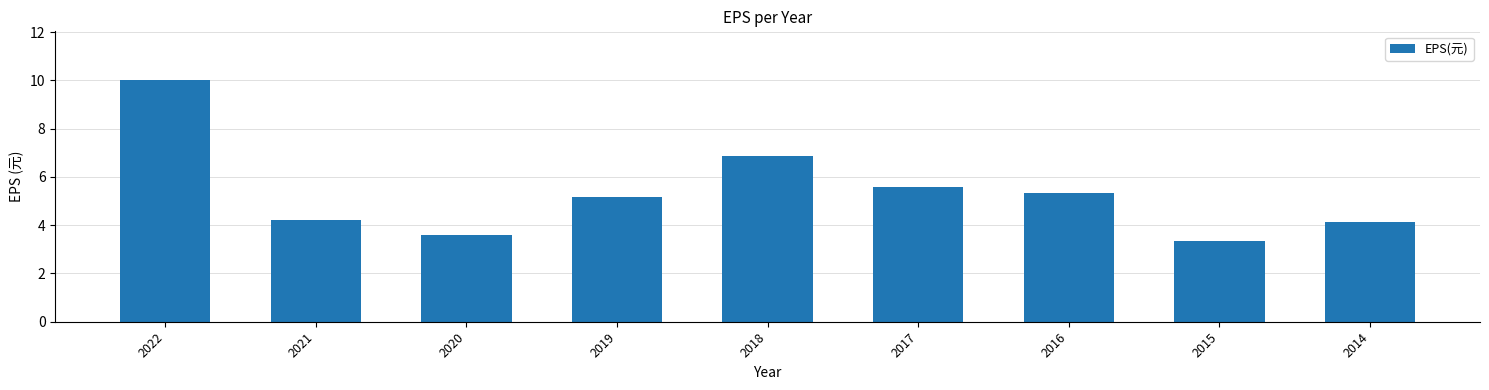

What is the difference between the values at 2022 and 2014?

5.9